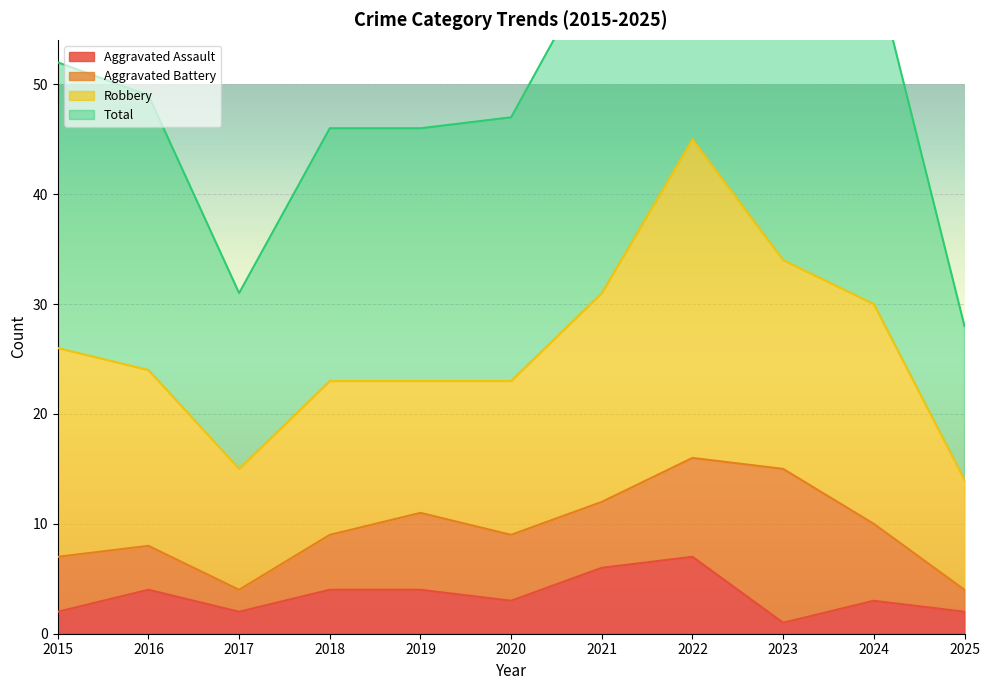

The value of Aggravated Assault at 2020 is 3. True or false?

True